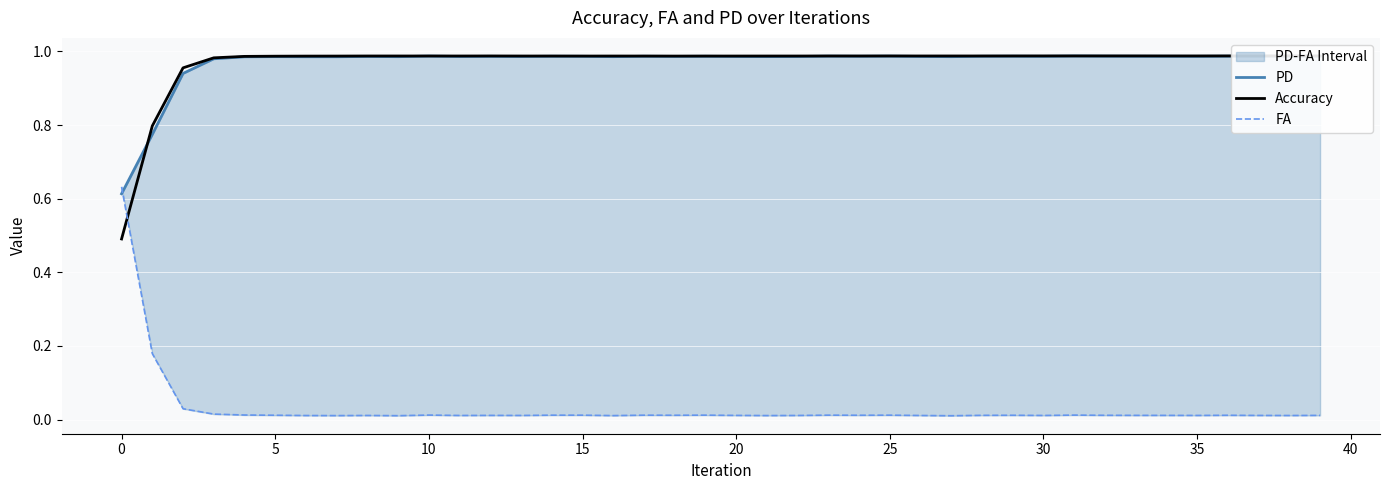

Reading right to left, list all the values displayed in this chart.

PD: 1.0	1.0	1.0	1.0	1.0	1.0	1.0	1.0	1.0	1.0	1.0	1.0	1.0	1.0	1.0	1.0	1.0	1.0	1.0	1.0	1.0	1.0	1.0	1.0	1.0	1.0	1.0	1.0	1.0	1.0	1.0	1.0	1.0	1.0	1.0	1.0	1.0	0.9	0.8	0.6
Accuracy: 1.0	1.0	1.0	1.0	1.0	1.0	1.0	1.0	1.0	1.0	1.0	1.0	1.0	1.0	1.0	1.0	1.0	1.0	1.0	1.0	1.0	1.0	1.0	1.0	1.0	1.0	1.0	1.0	1.0	1.0	1.0	1.0	1.0	1.0	1.0	1.0	1.0	1.0	0.8	0.5
FA: 0.0	0.0	0.0	0.0	0.0	0.0	0.0	0.0	0.0	0.0	0.0	0.0	0.0	0.0	0.0	0.0	0.0	0.0	0.0	0.0	0.0	0.0	0.0	0.0	0.0	0.0	0.0	0.0	0.0	0.0	0.0	0.0	0.0	0.0	0.0	0.0	0.0	0.0	0.2	0.6